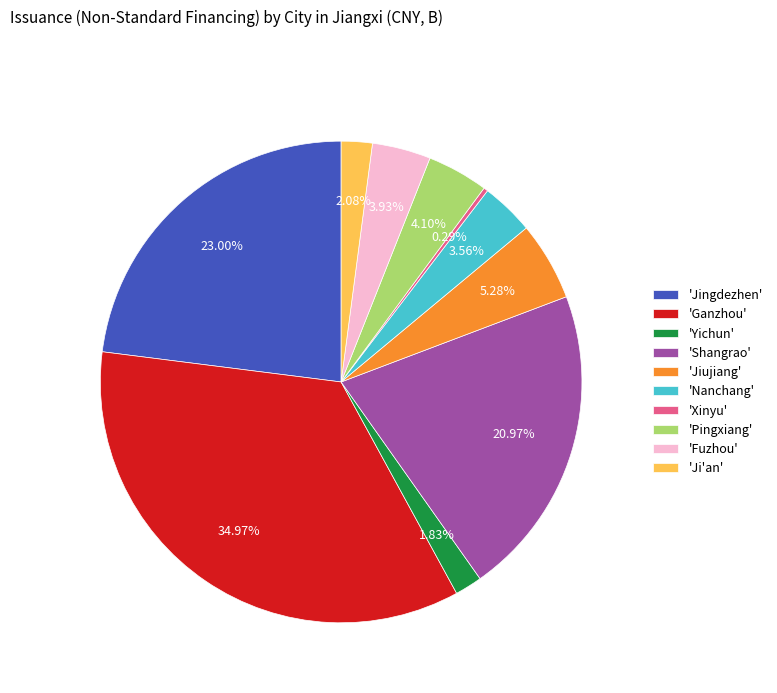

Approximately how many times larger is the value at 'Ganzhou' compared to 'Shangrao'?

1.7